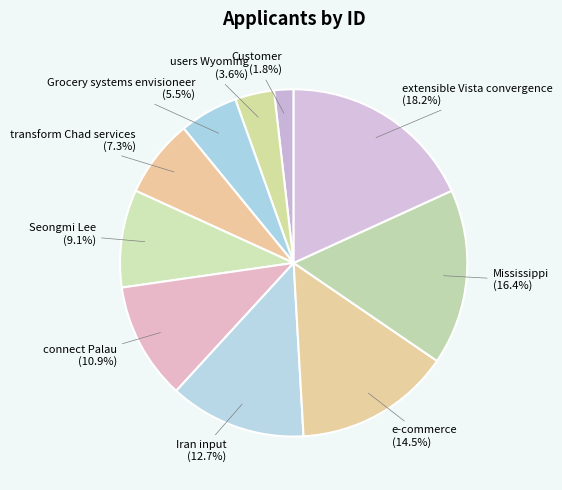

To the nearest percent, what portion does Customer represent?

2%